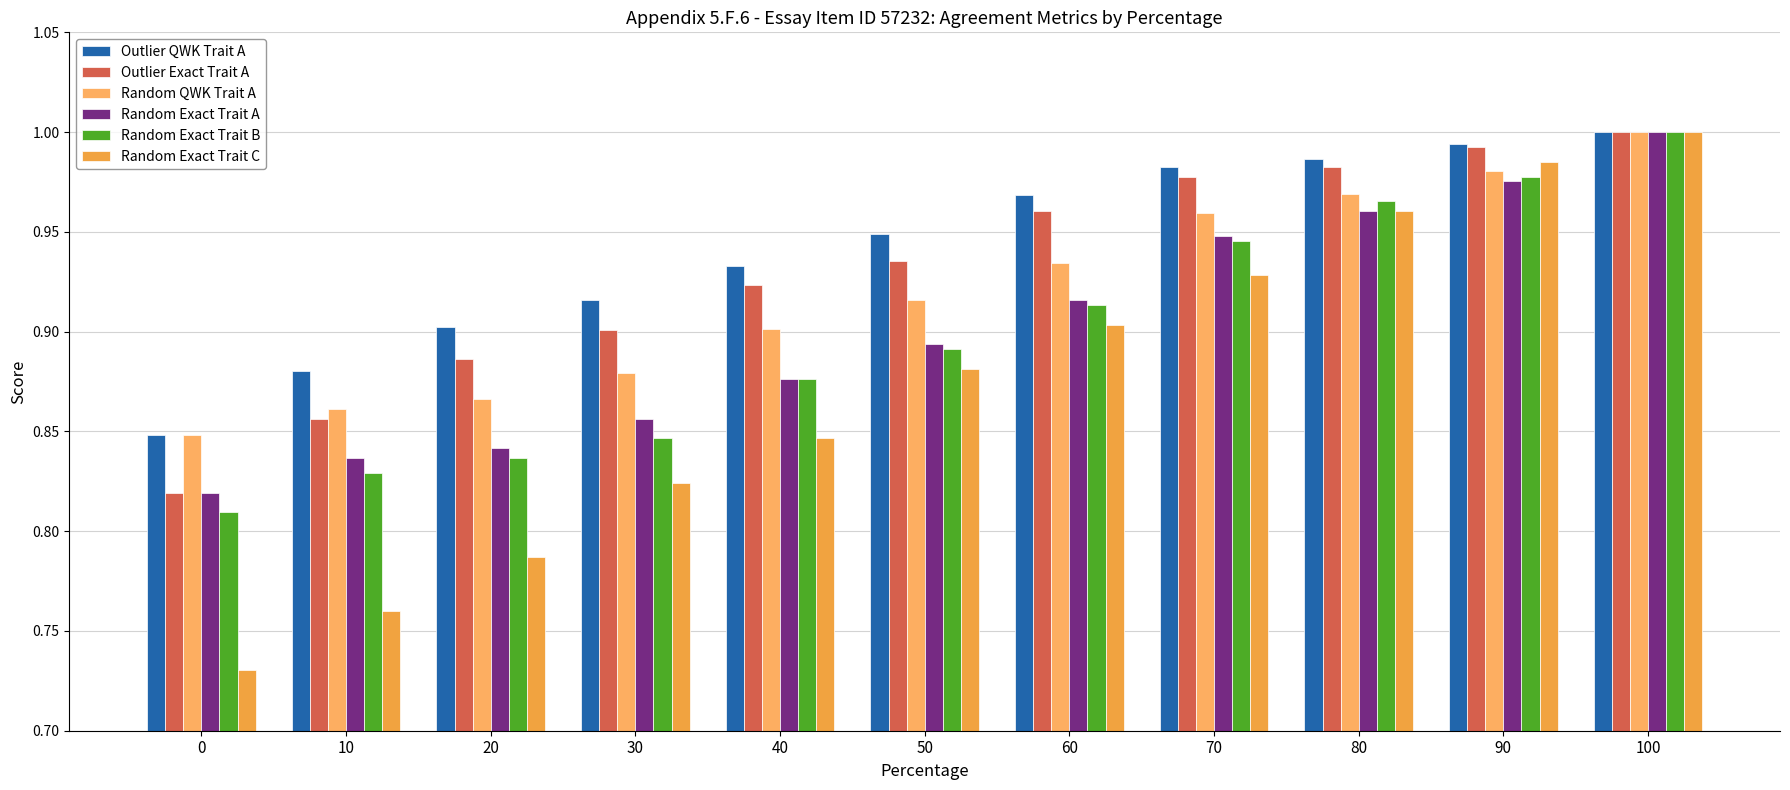

What are all the series names shown in the legend?

Outlier QWK Trait A, Outlier Exact Trait A, Random QWK Trait A, Random Exact Trait A, Random Exact Trait B, Random Exact Trait C